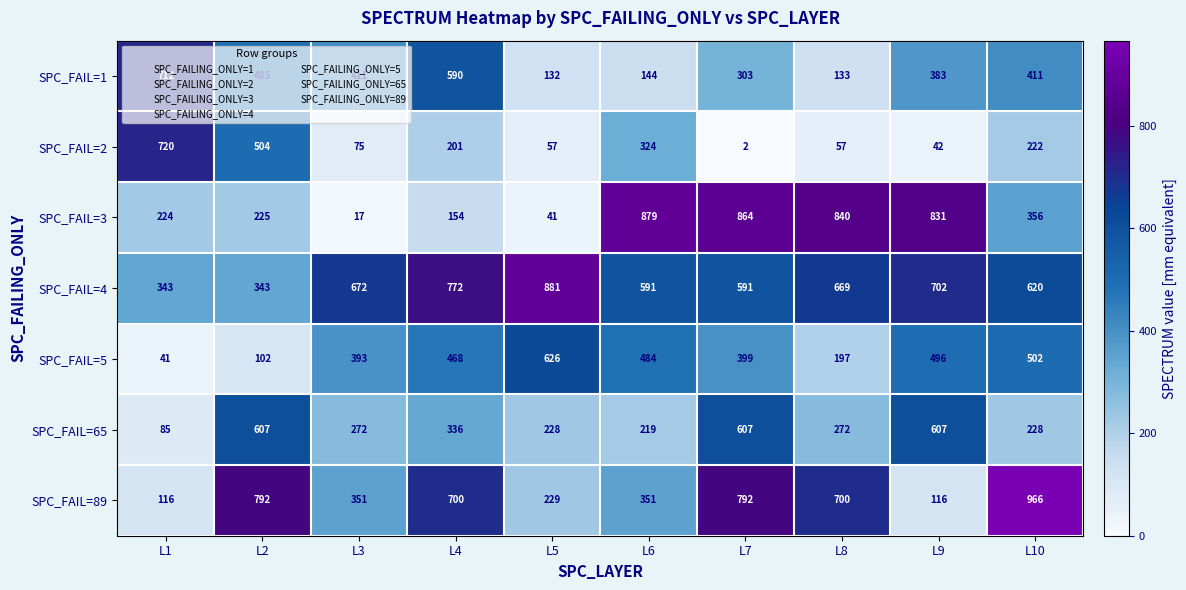

What is the sum of the SPC_FAIL=4 values at L3 and L7?

1263